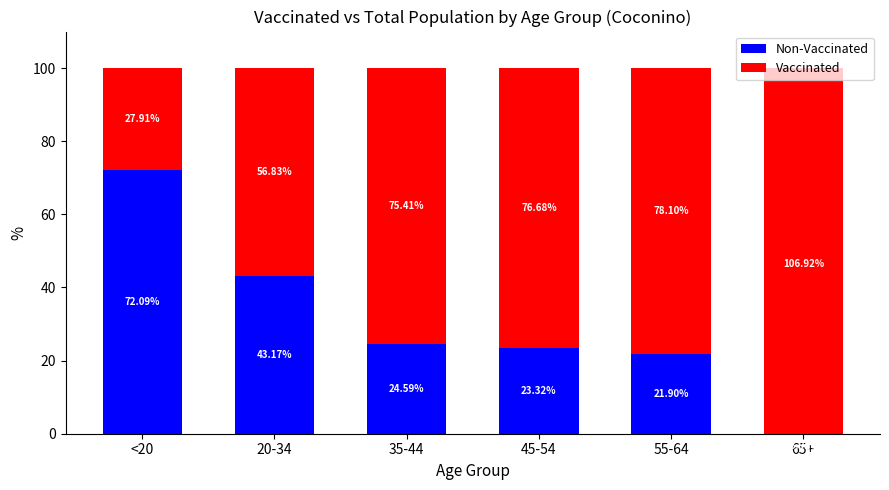

What is the label of the 1st bar from the left?

<20